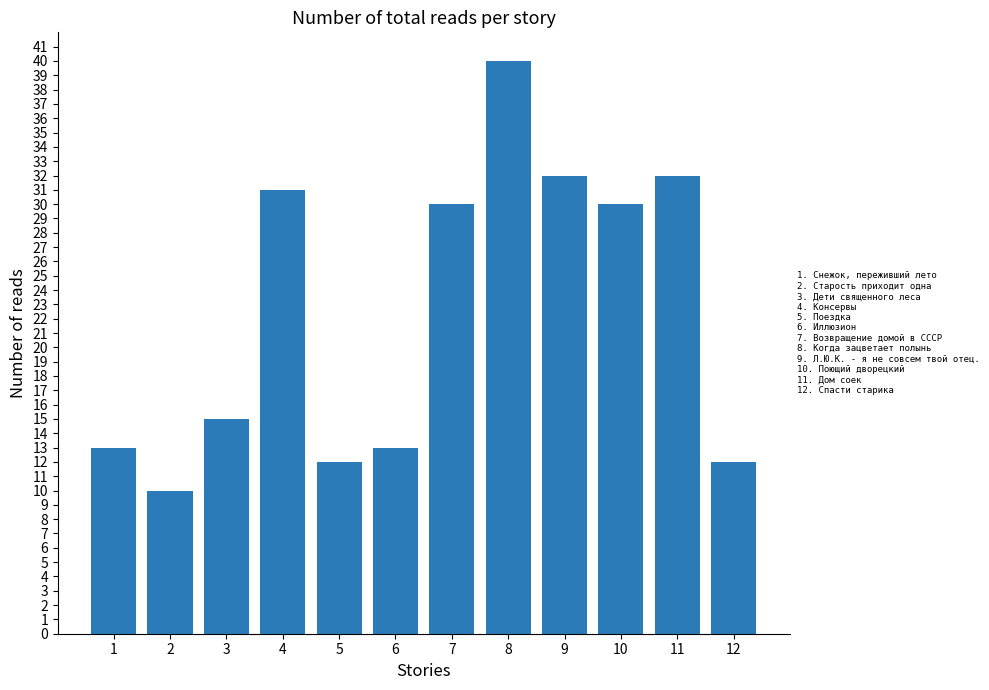

What value does the data have at 8?

40